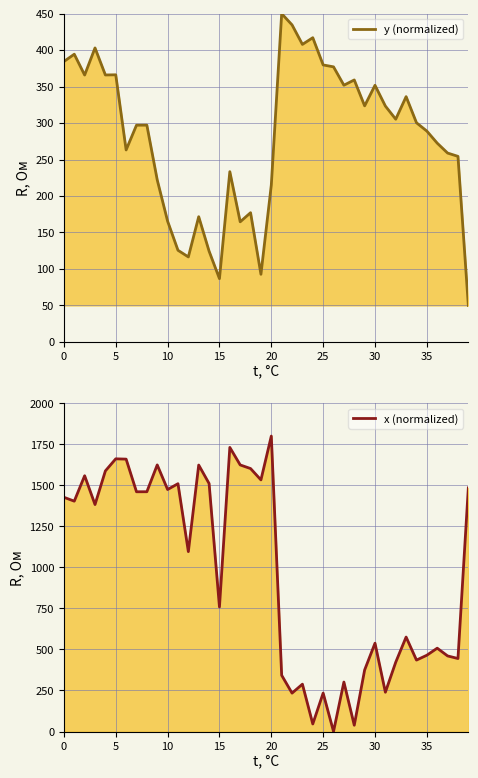

Between 15 and 28, which is larger?

28